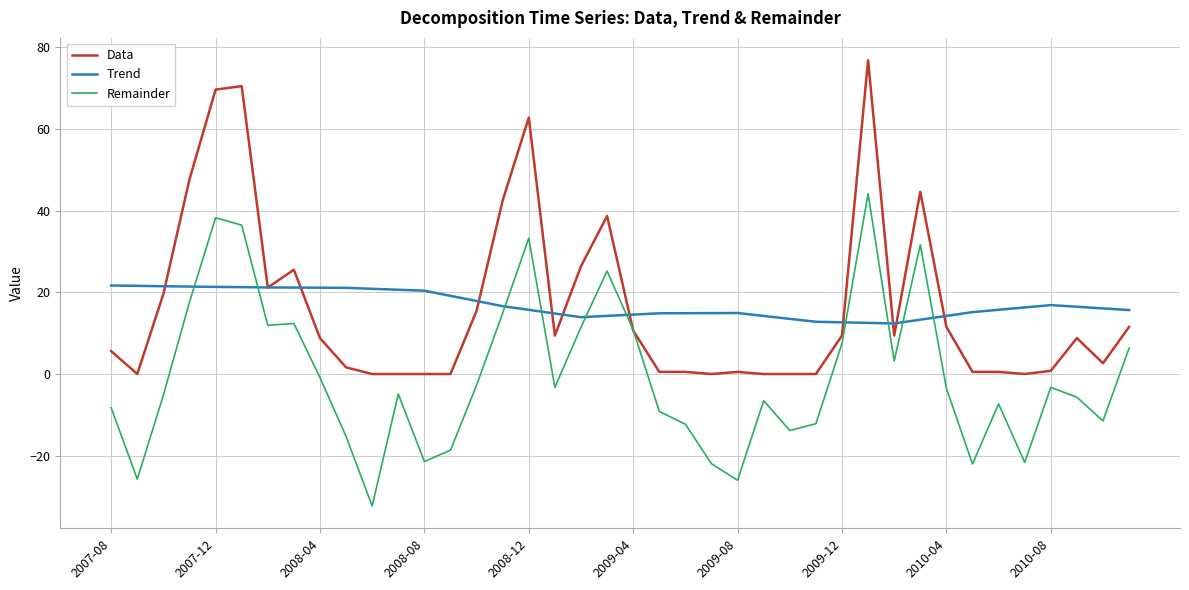

How many intersections are there between Trend and Remainder?

10